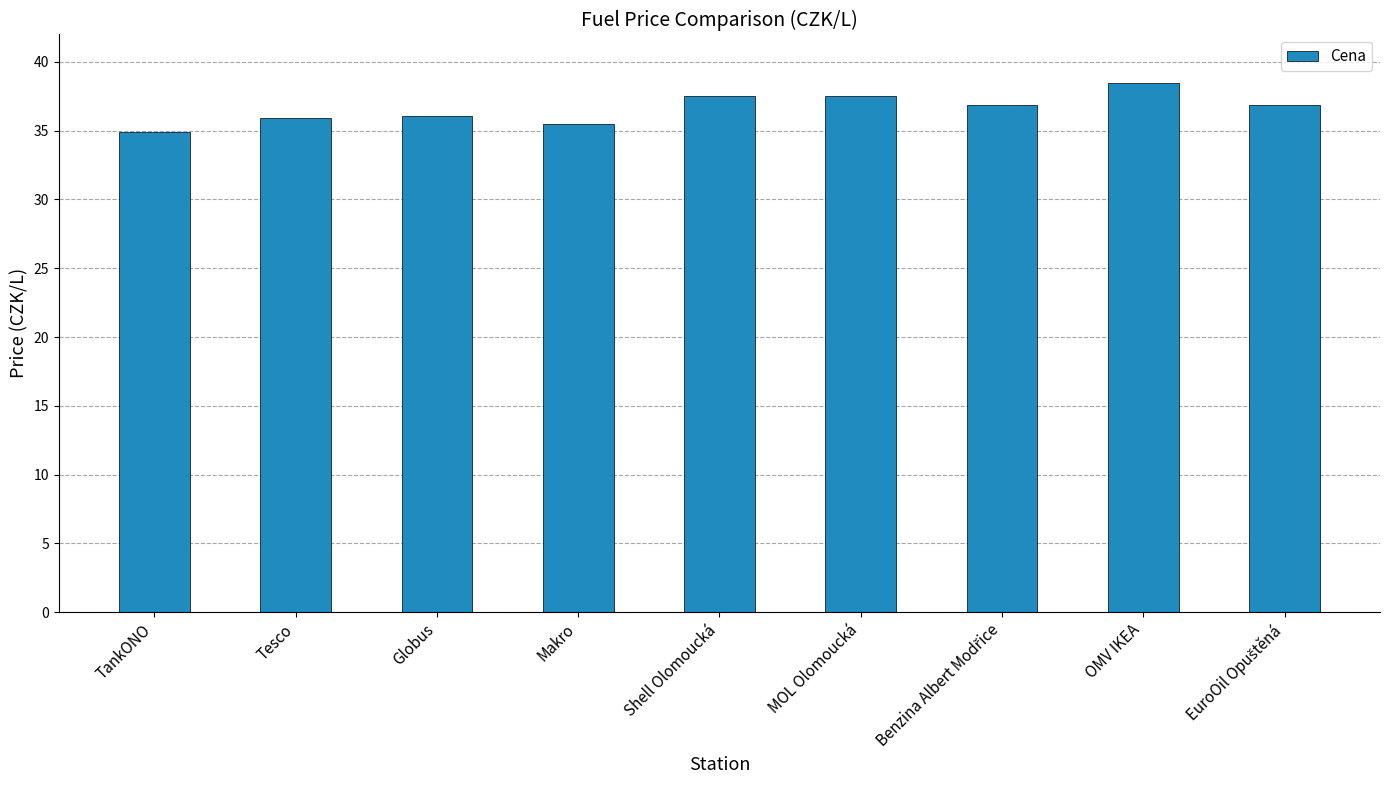

Approximately how many times larger is the value at MOL Olomoucká compared to Makro?

1.1